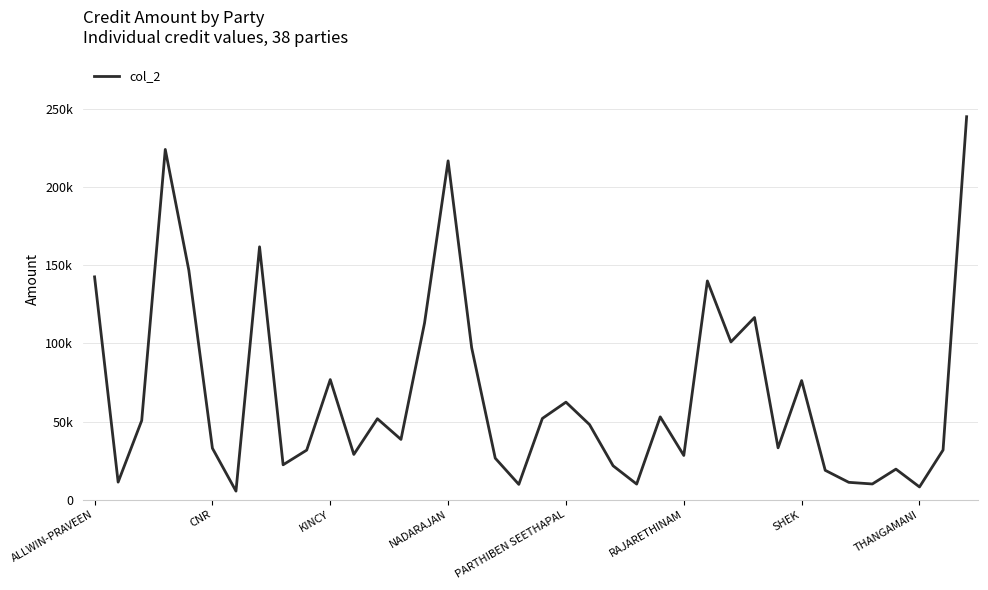

Does the chart display data point markers on the line(s)?

No